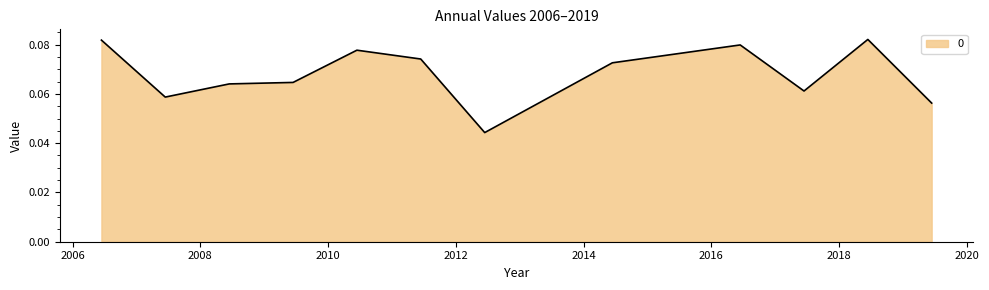

What is the sum of all values?

0.8